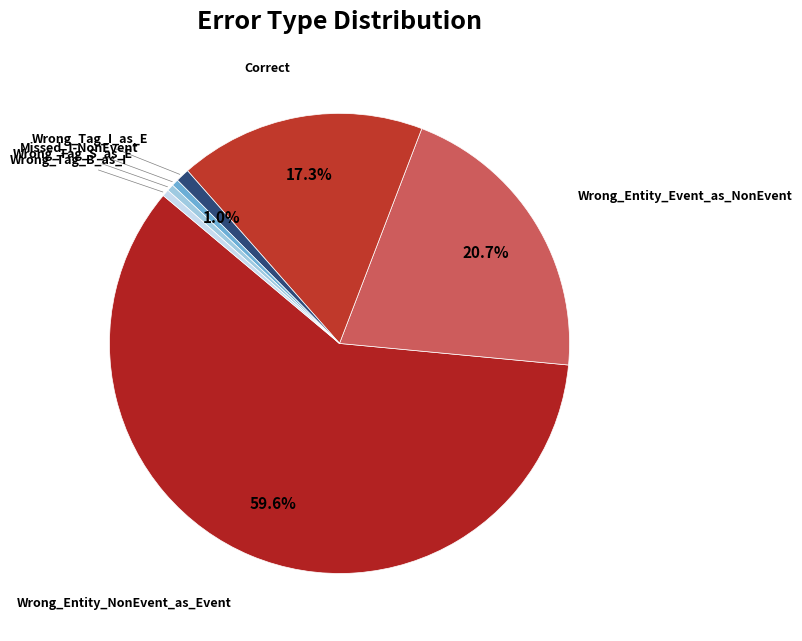

Does any single category account for the majority?

Yes